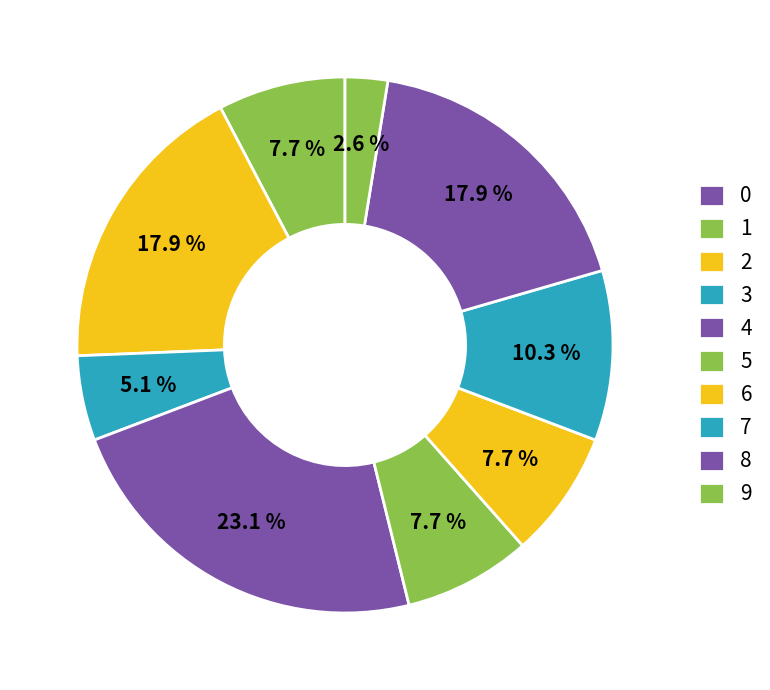

What is the largest slice in the pie chart?

4